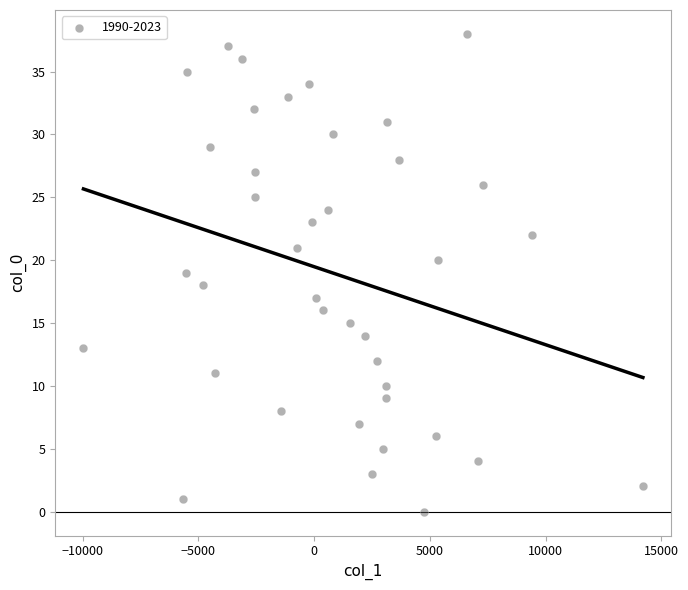

What is the range of Y values (max minus min)?

38